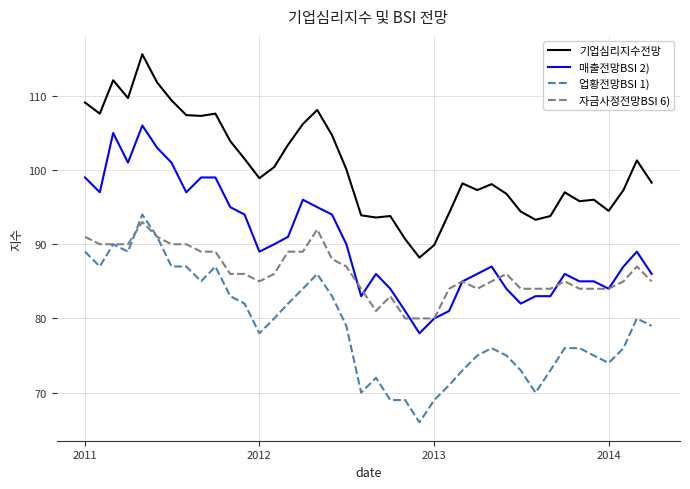

What is the smallest value displayed?

66.0